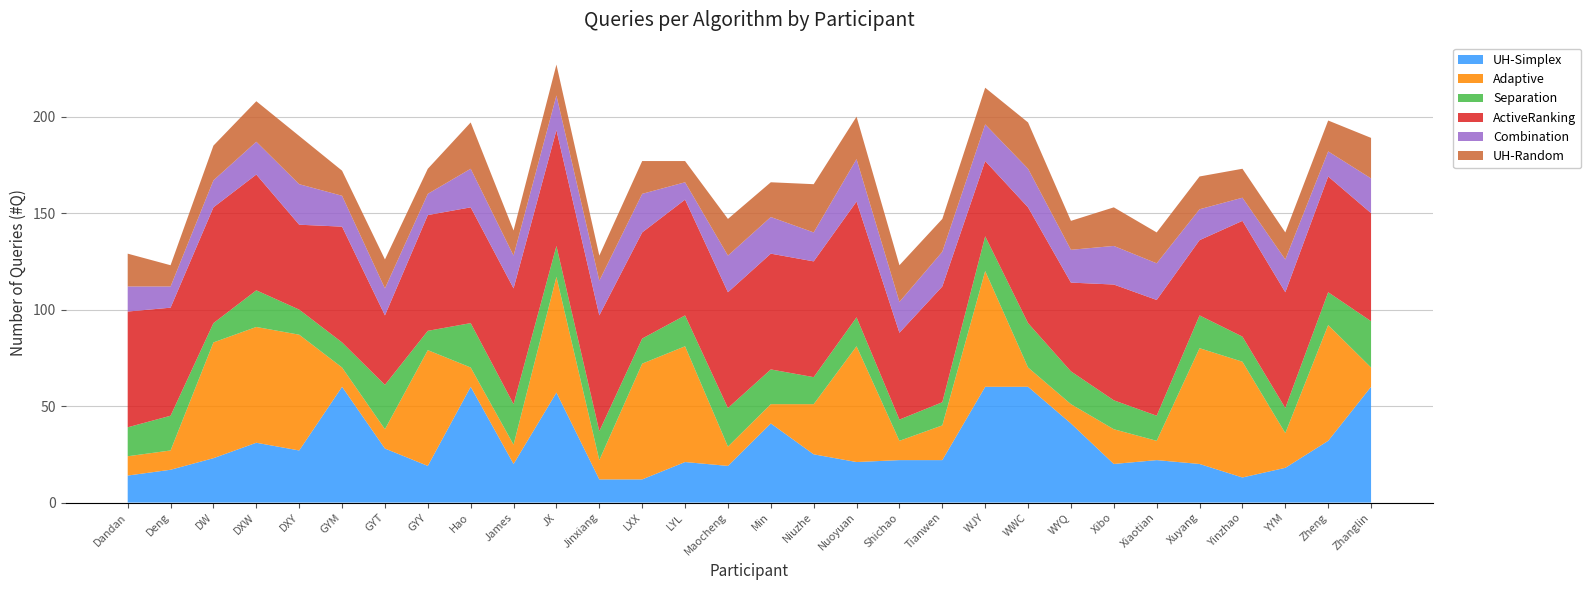

Reading left to right, list all the values displayed in this chart.

UH-Simplex: 14	17	23	31	27	60	28	19	60	20	57	12	12	21	19	41	25	21	22	22	60	60	41	20	22	20	13	18	32	60
Adaptive: 10	10	60	60	60	10	10	60	10	10	60	10	60	60	10	10	26	60	10	18	60	10	10	18	10	60	60	18	60	10
Separation: 15	18	10	19	13	13	23	10	23	21	16	15	13	16	20	18	14	15	11	12	18	23	17	15	13	17	13	13	17	24
ActiveRanking: 60	56	60	60	44	60	36	60	60	60	60	60	55	60	60	60	60	60	45	60	39	60	46	60	60	39	60	60	60	56
Combination: 13	11	14	17	21	16	14	11	20	17	18	18	20	9	19	19	15	22	16	18	19	20	17	20	19	16	12	17	13	18
UH-Random: 17	11	18	21	25	13	15	13	24	13	16	13	17	11	19	18	25	22	19	17	19	24	15	20	16	17	15	14	16	21